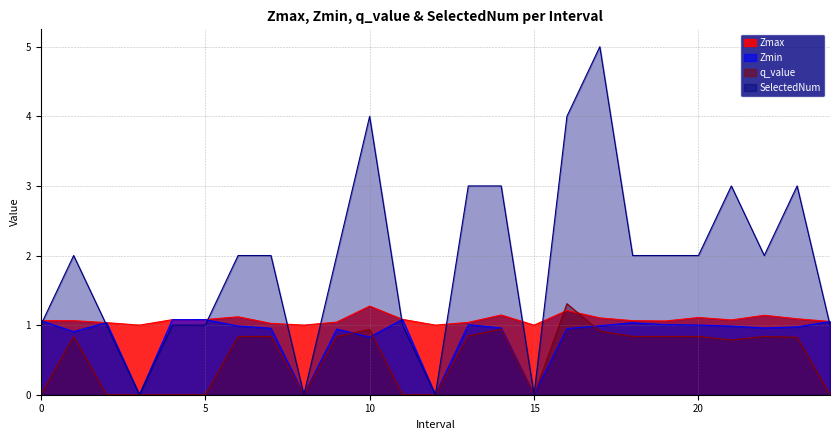

Which category has the lowest value in the Zmin series?

3